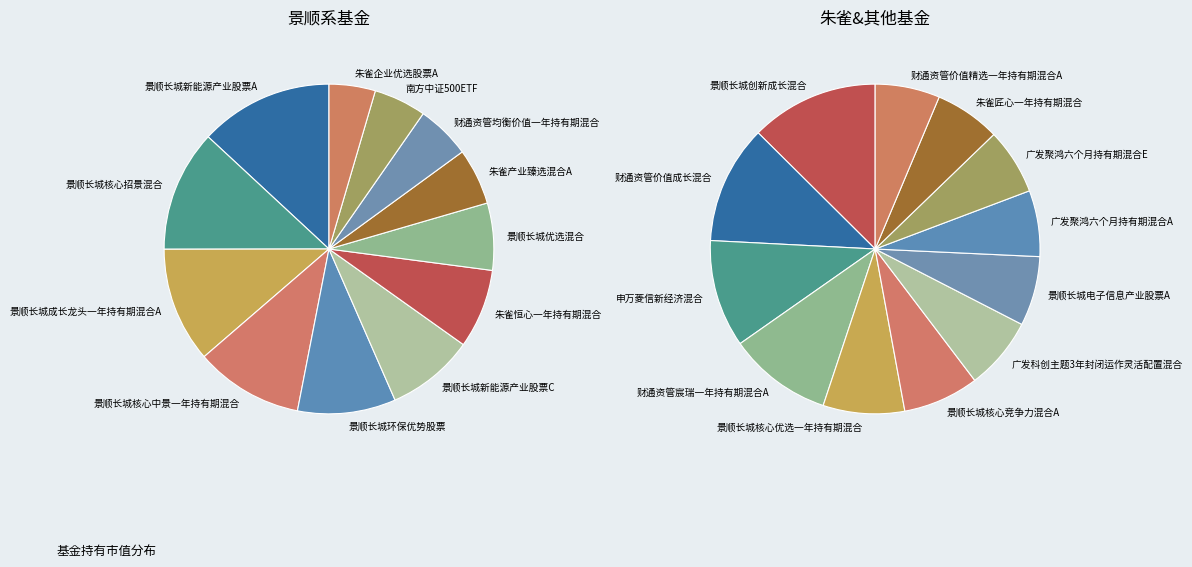

To the nearest percent, what percentage of the pie is 朱雀企业优选股票A?

5%